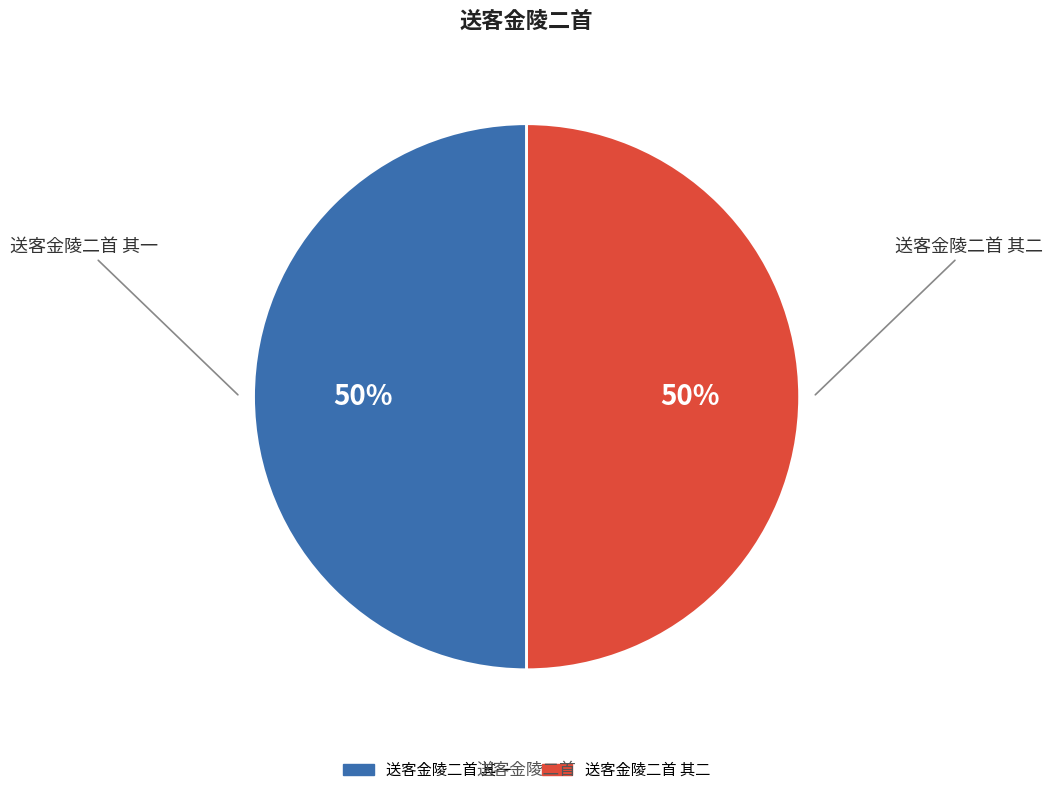

Is the sum of 送客金陵二首 其二 and 送客金陵二首 其一 greater than half?

Yes